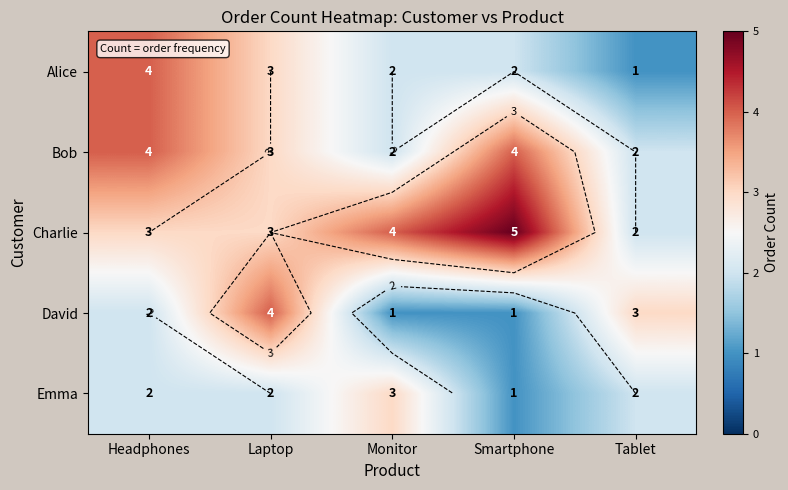

Where is Bob nearest to the value 3?

Laptop